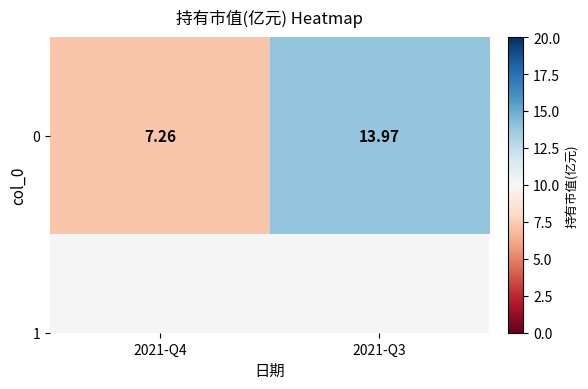

Which has a higher value, 2021-Q4 or 2021-Q3?

2021-Q3